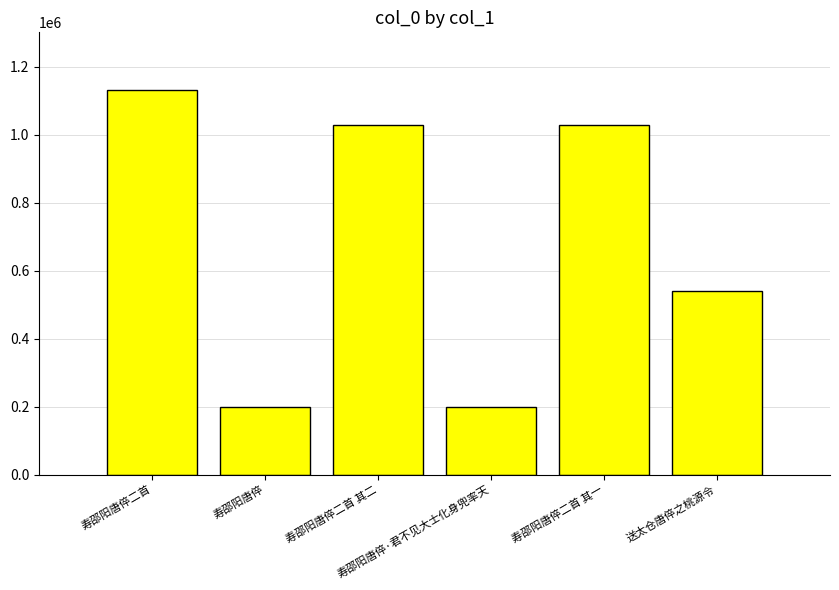

How many distinct data groups are displayed?

1